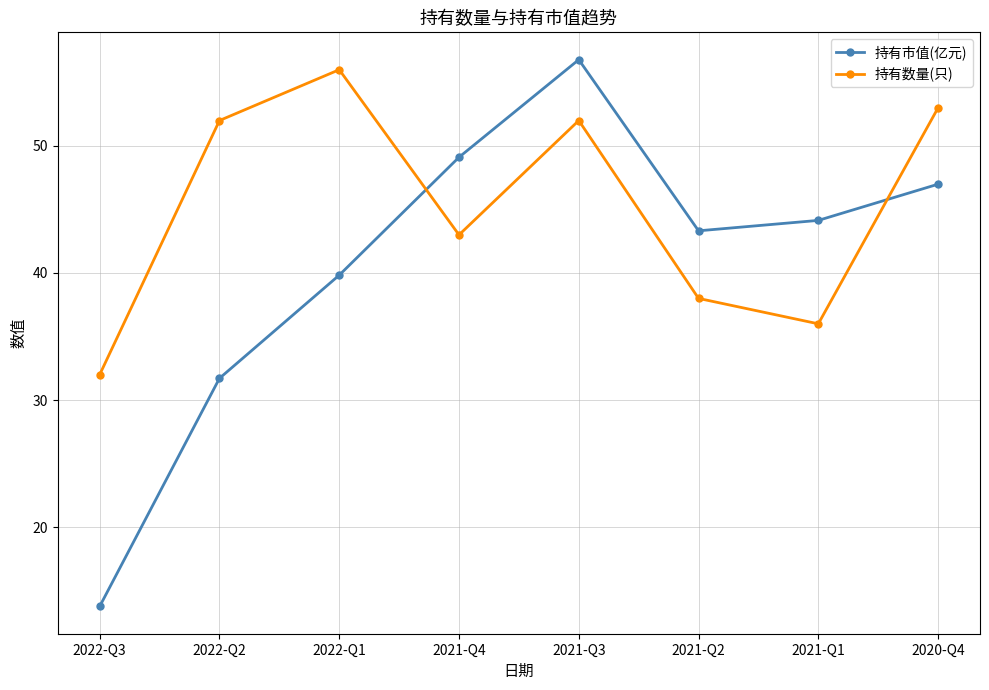

Where is 持有市值(亿元) nearest to the value 35?

2022-Q2